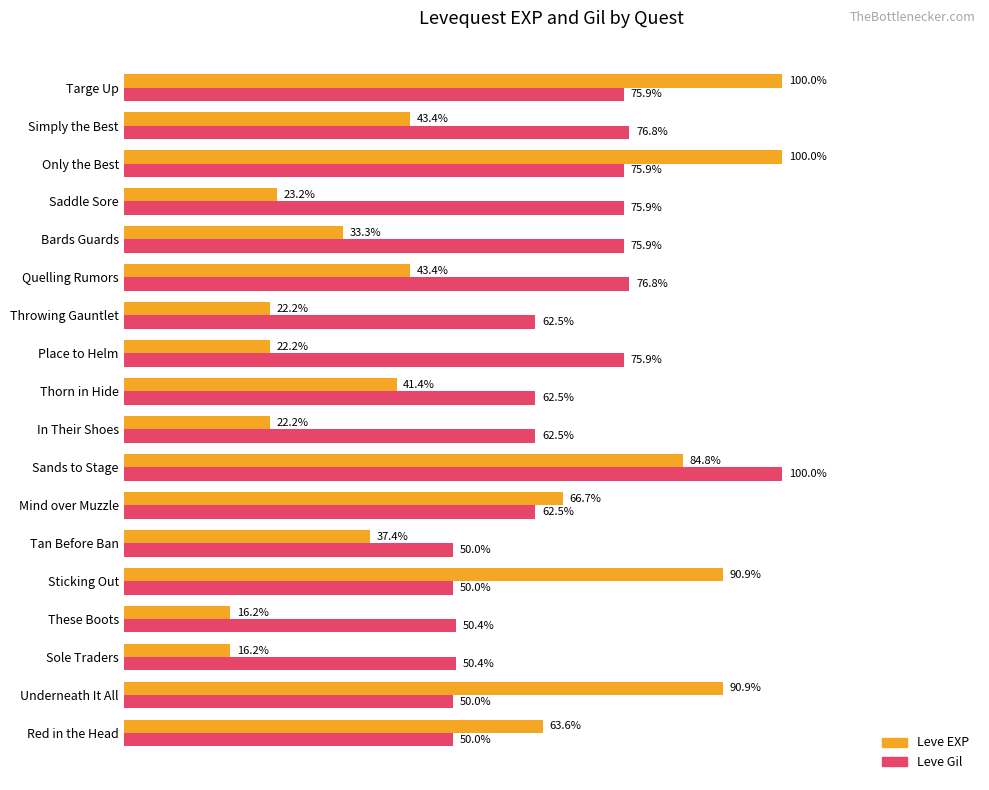

Which series changed the most between Bards Guards and Saddle Sore?

Leve EXP